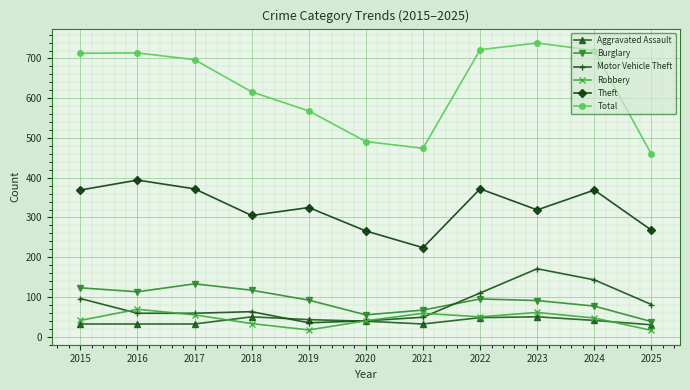

True or false: Motor Vehicle Theft has a value of 59 at 2016.

True